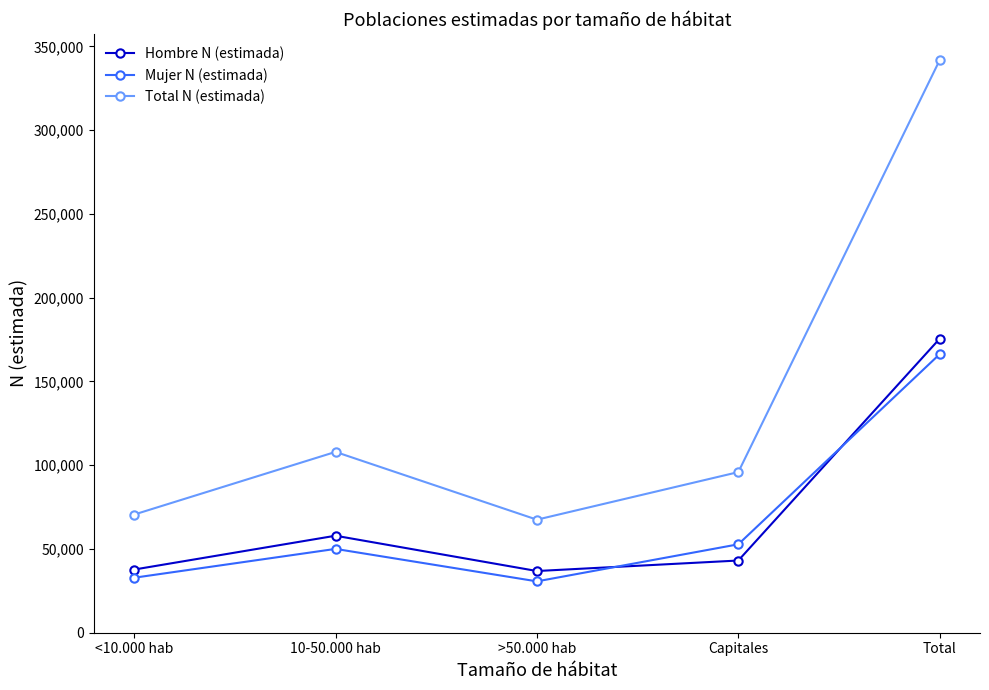

Which series has the largest total across all categories?

Total N (estimada)